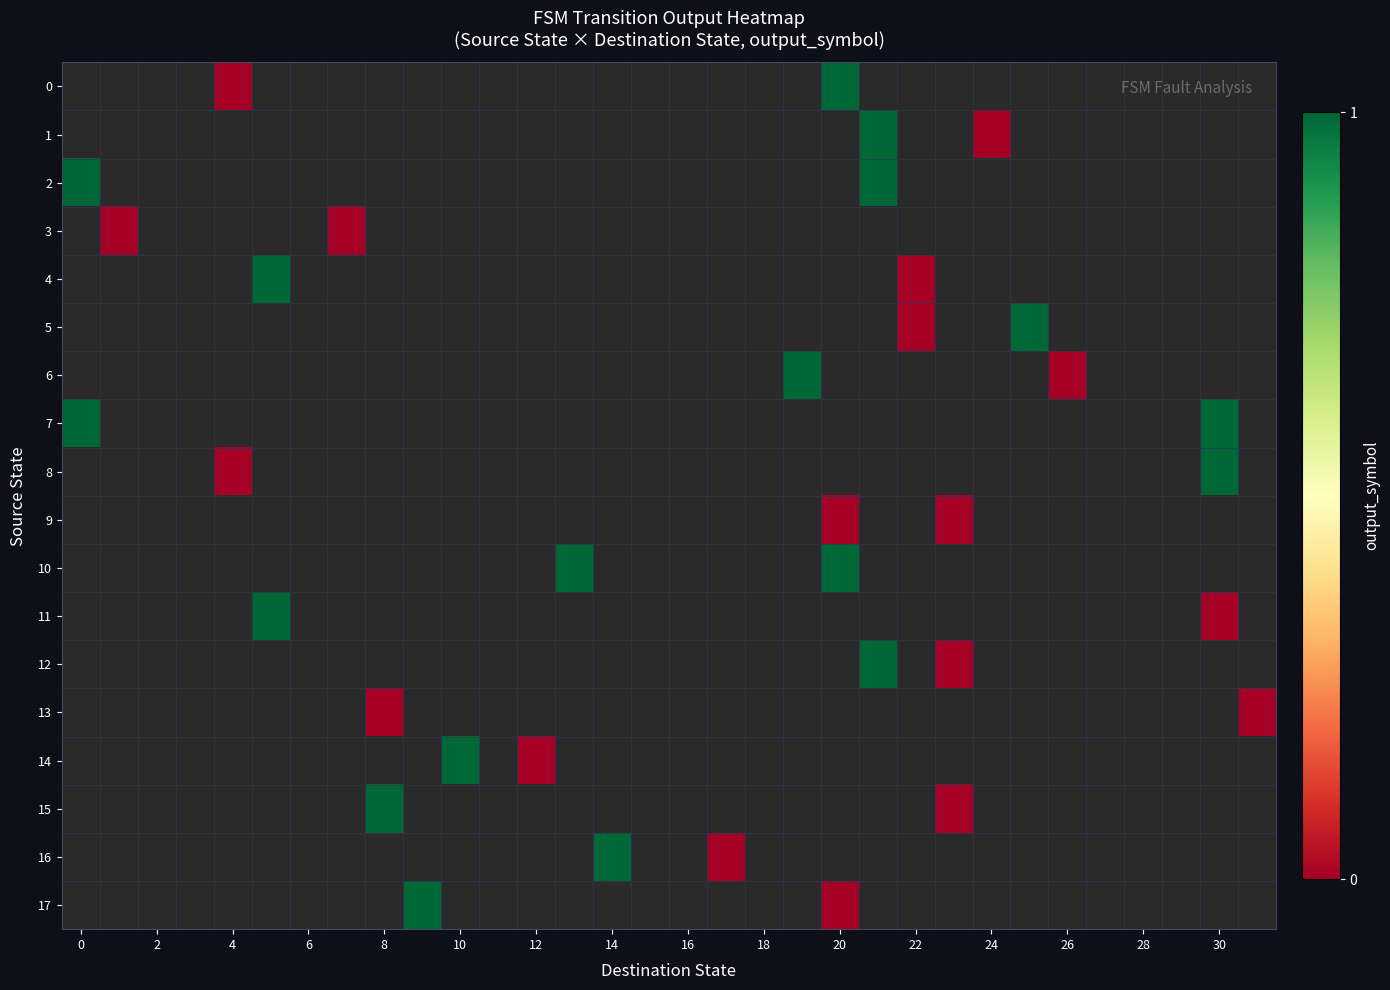

At which category does the chart reach its minimum across all series?

4